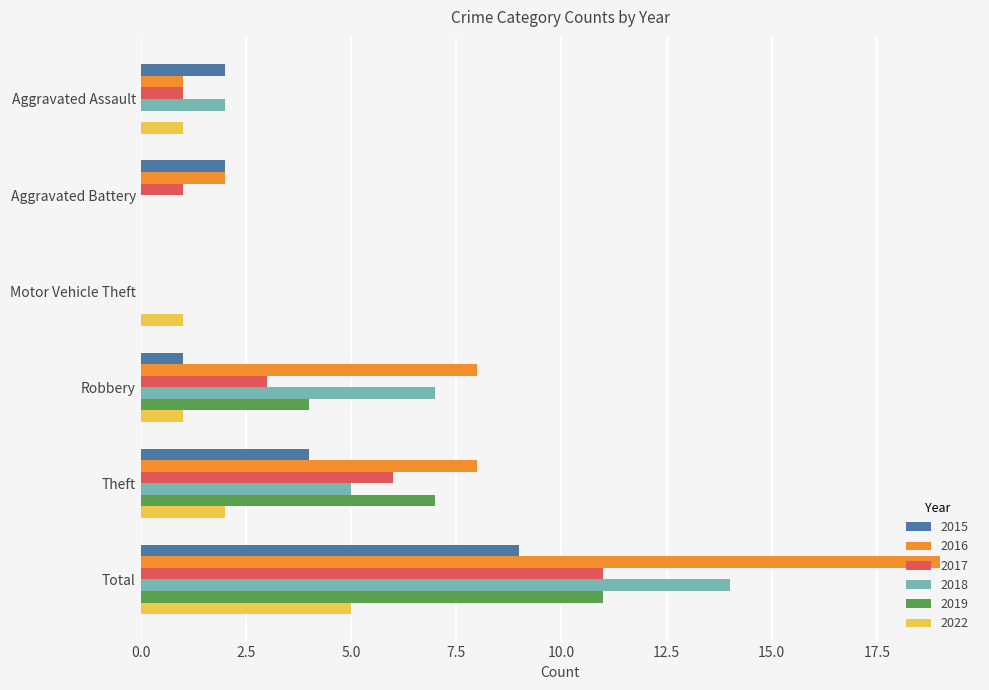

What is the total value across all series at Theft?

32